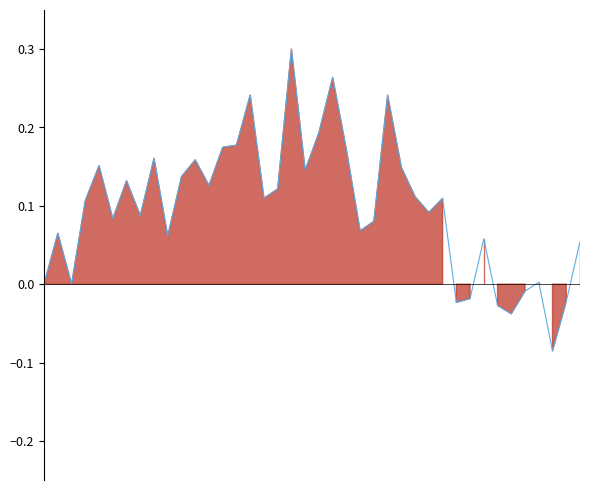

Is it true that the value at 38 is -0.0?

True